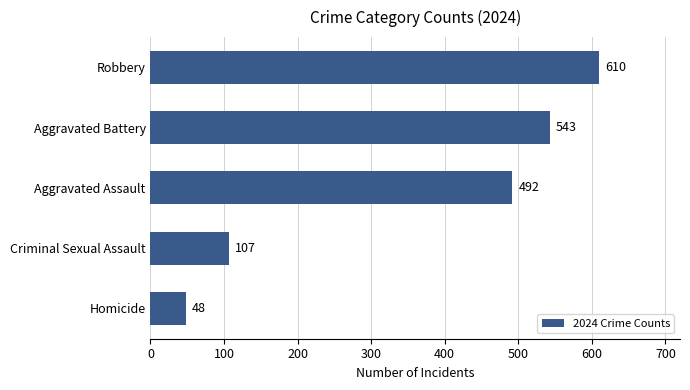

What is the average value?

360